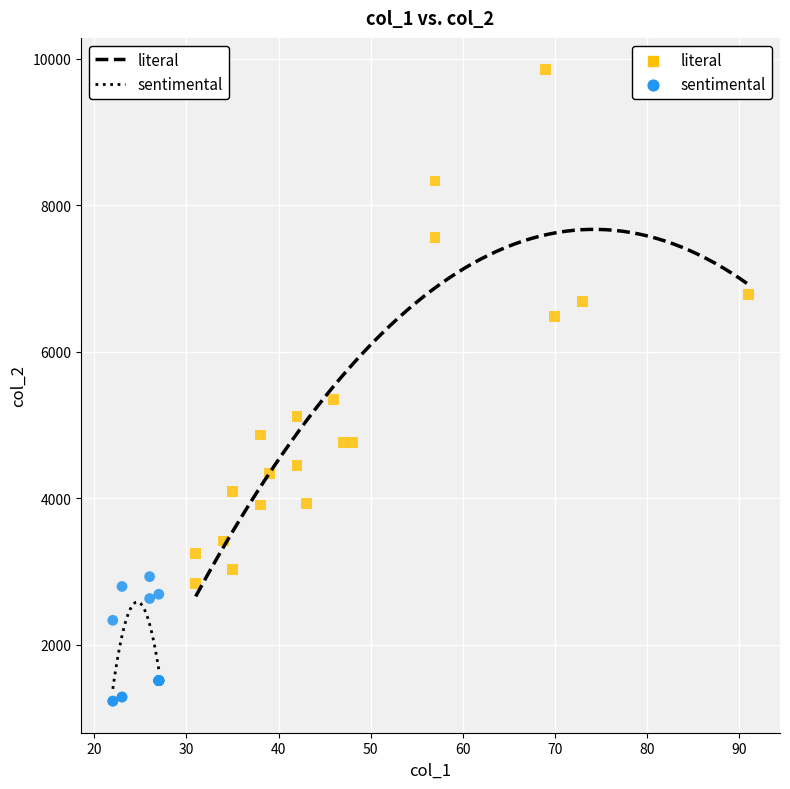

What are all the series names shown in the legend?

literal, sentimental